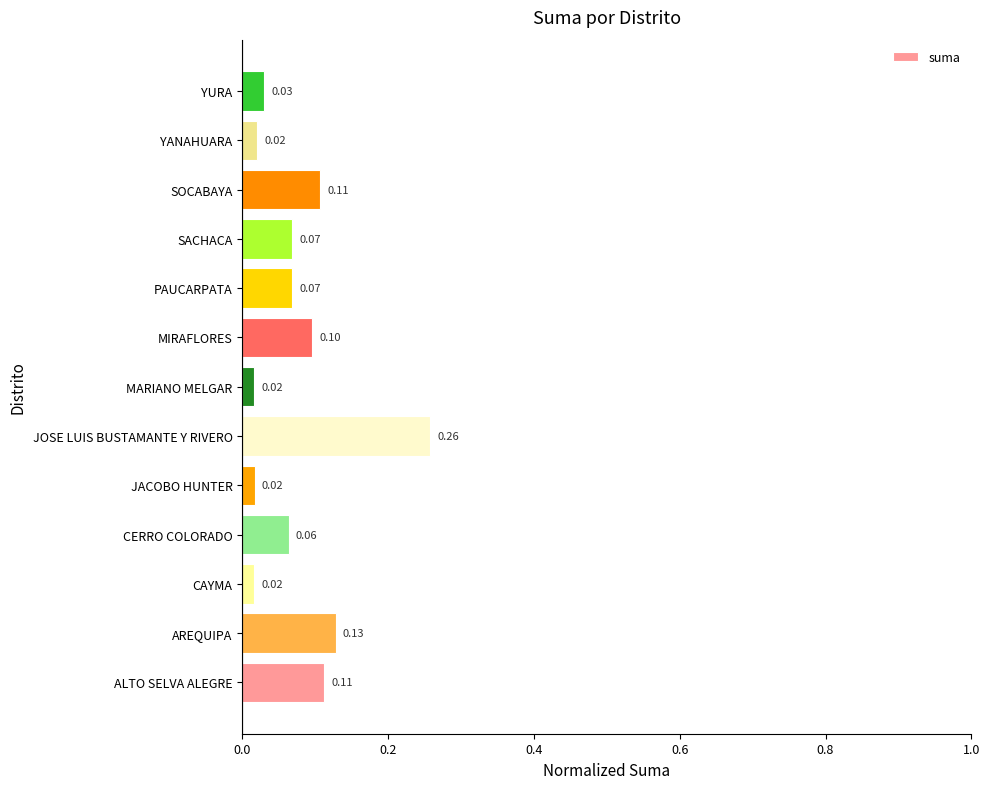

What is the change in value from CAYMA to SOCABAYA?

+0.1